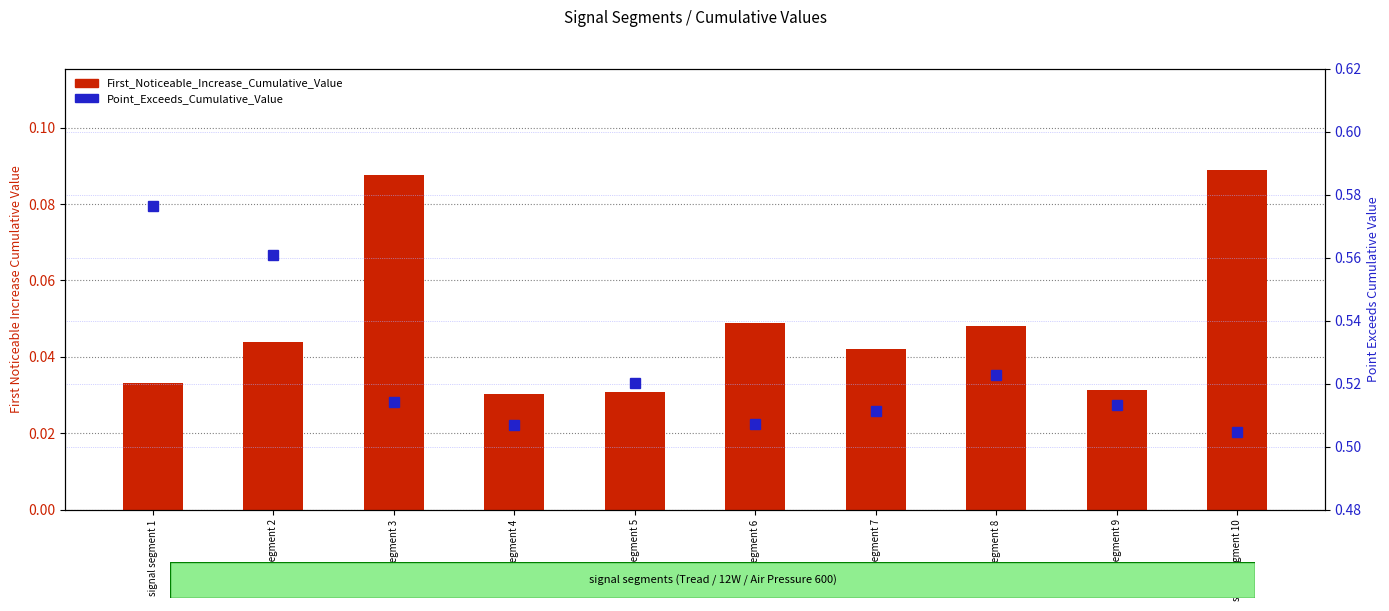

True or false: Point_Exceeds_Cumulative_Value has a value of 0.8 at signal segment 4.

False